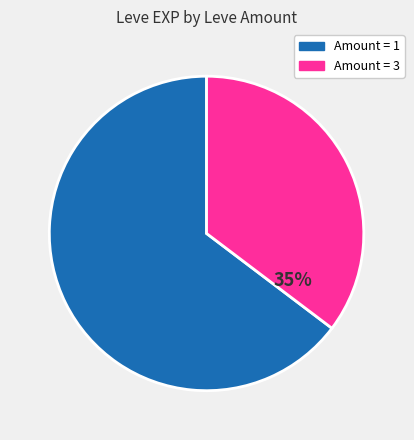

To the nearest percent, what is the average slice percentage?

50%